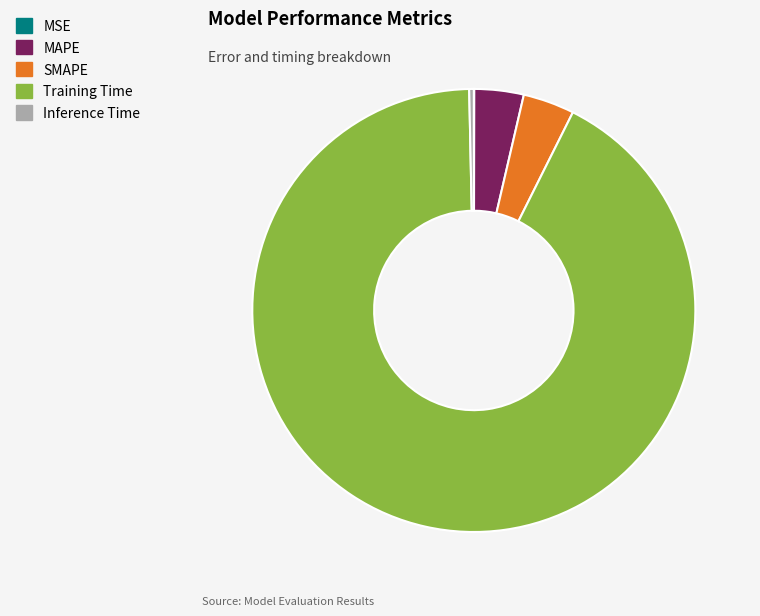

Is there a majority slice in this chart?

Yes